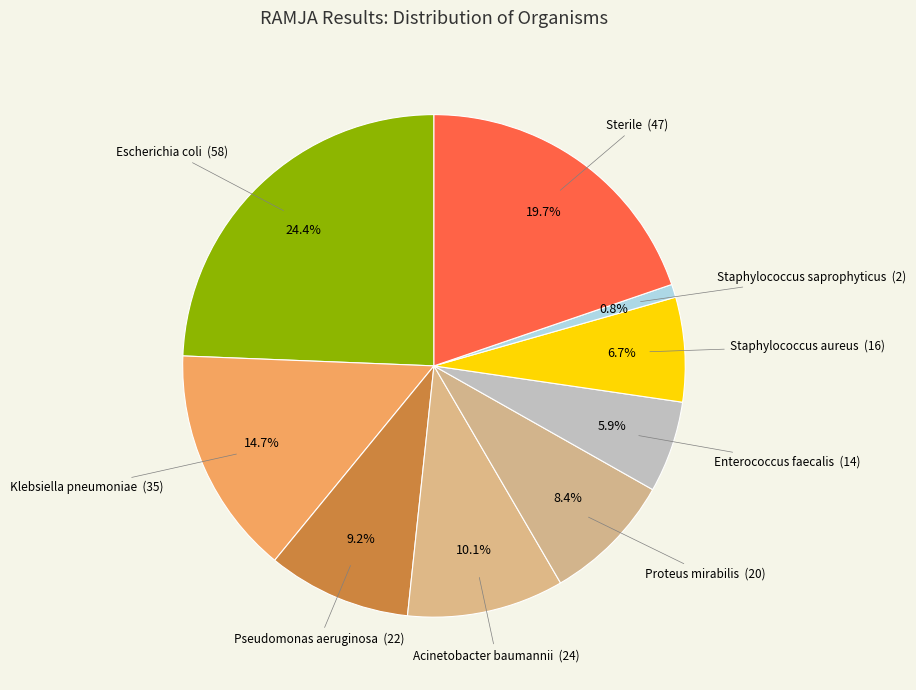

What is the smallest slice in the pie chart?

Staphylococcus saprophyticus